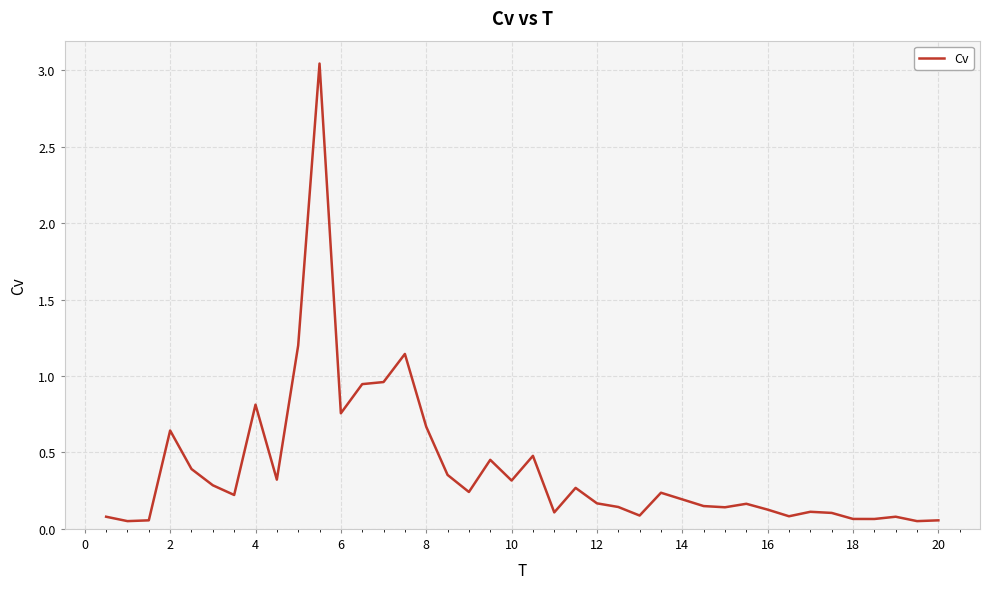

Is it true that the value at 8 is 0.7?

True